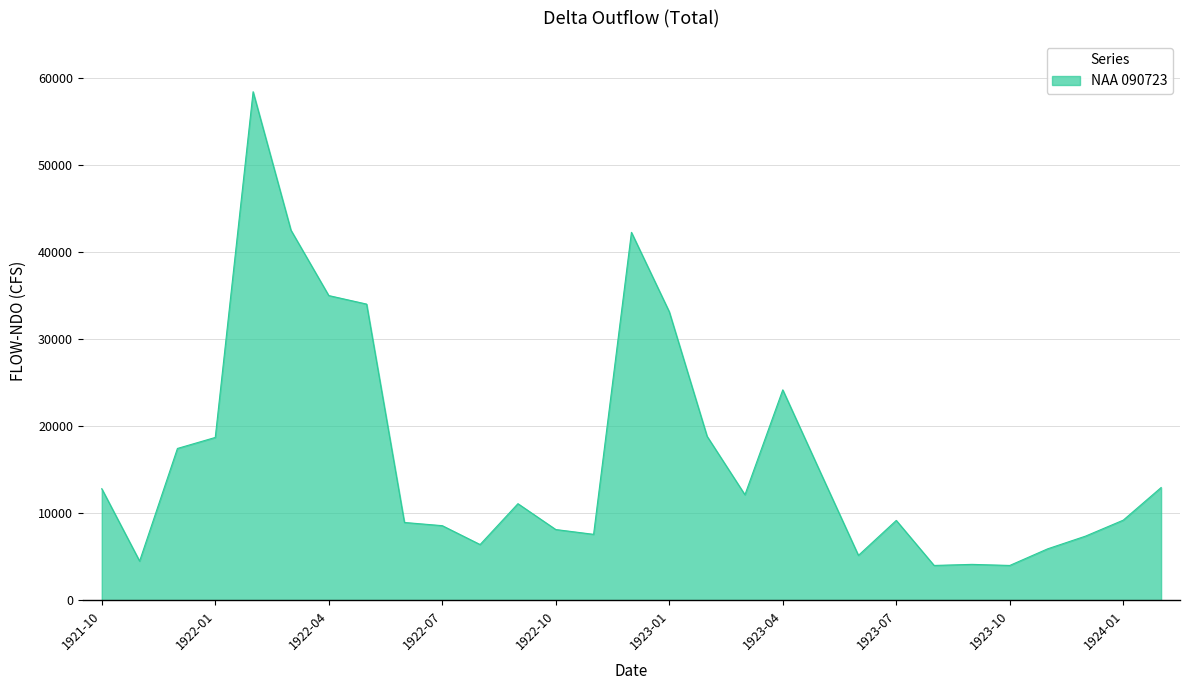

What is the greatest value displayed?

58410.3